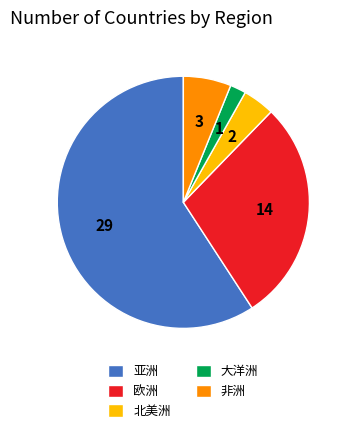

How many slices are in this pie chart?

5